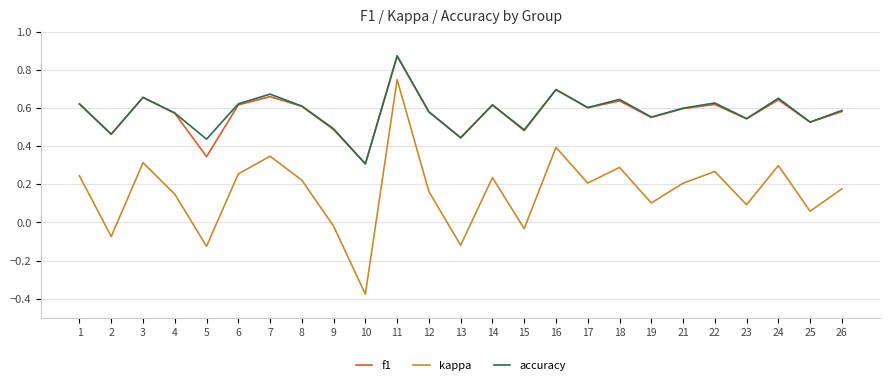

Is the value of accuracy at 7 greater than the value of f1 at 22?

Yes